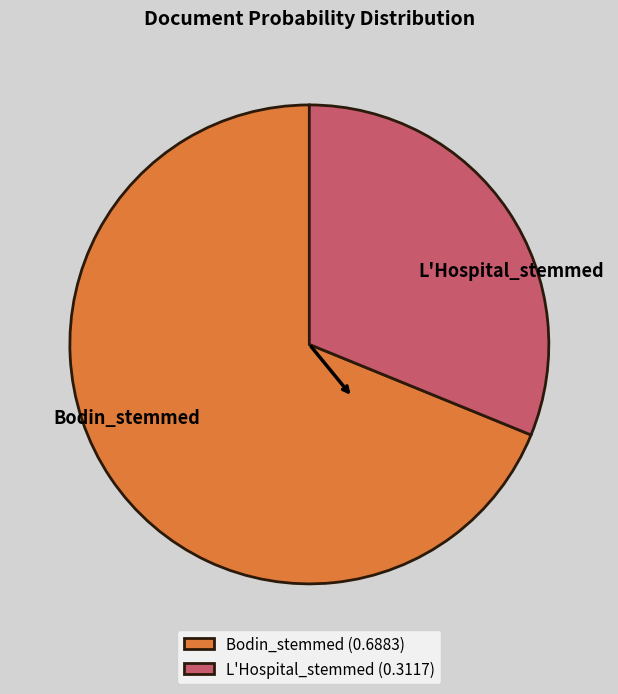

How many slices are in this pie chart?

2